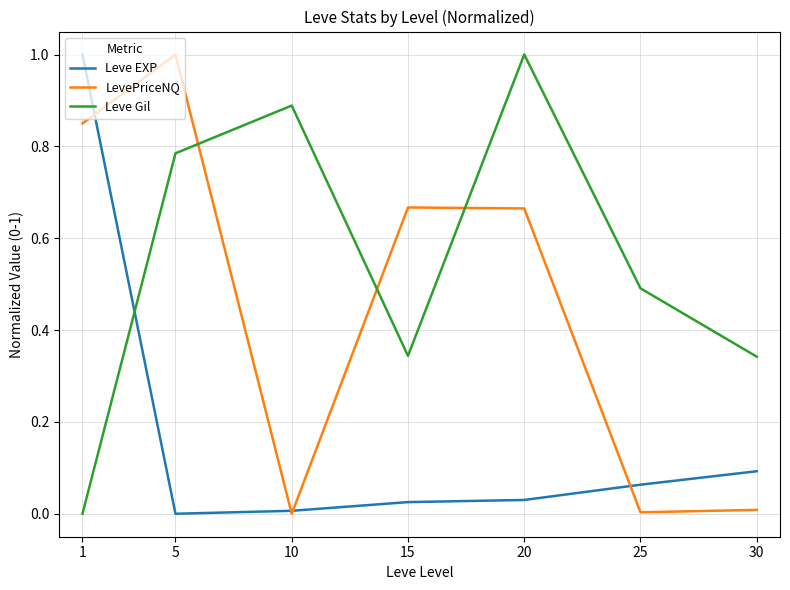

After their last crossing, which series has the higher values: Leve Gil or LevePriceNQ?

Leve Gil